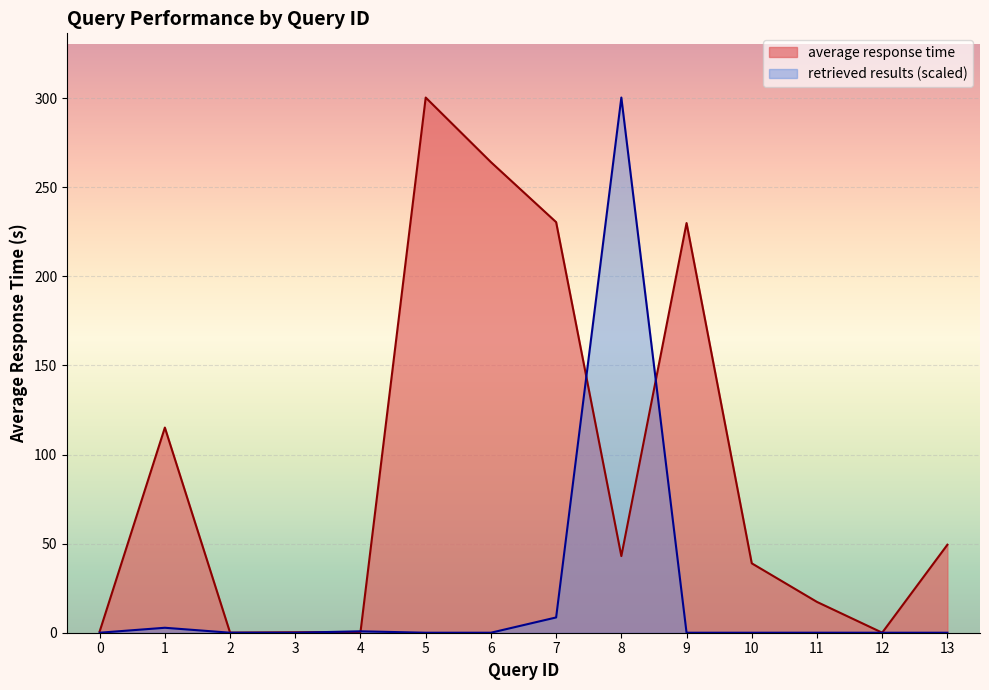

Which category has the lowest value across all series?

3